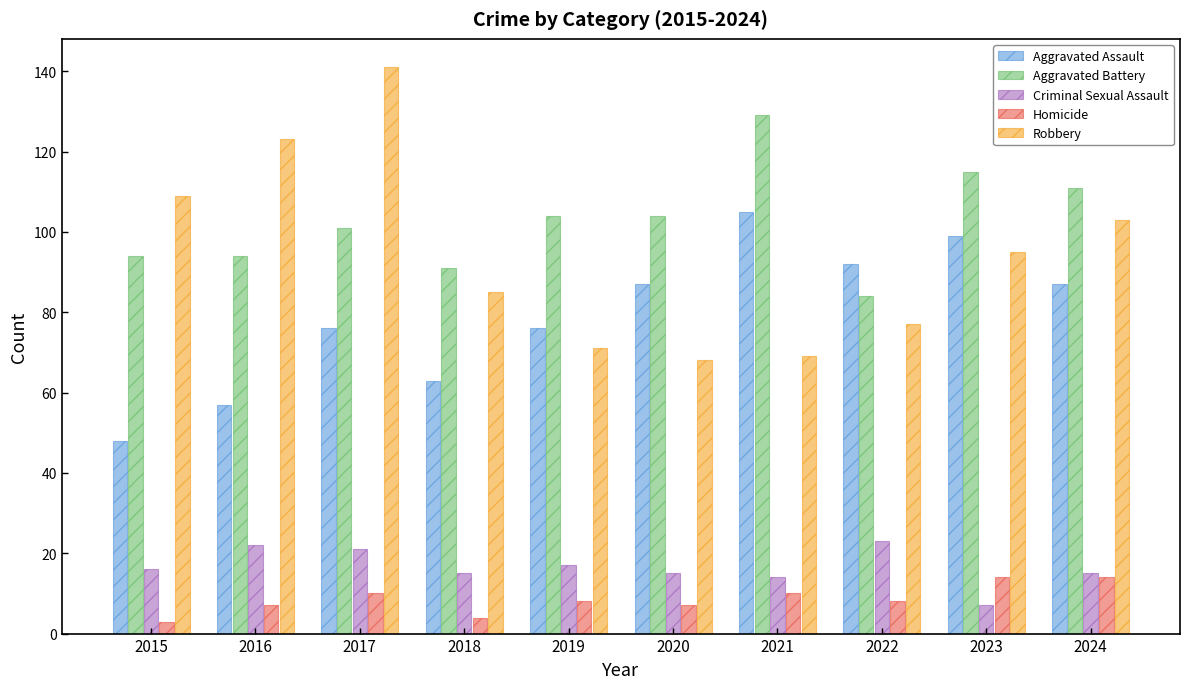

Are the bars grouped side by side (vs. stacked)?

Yes